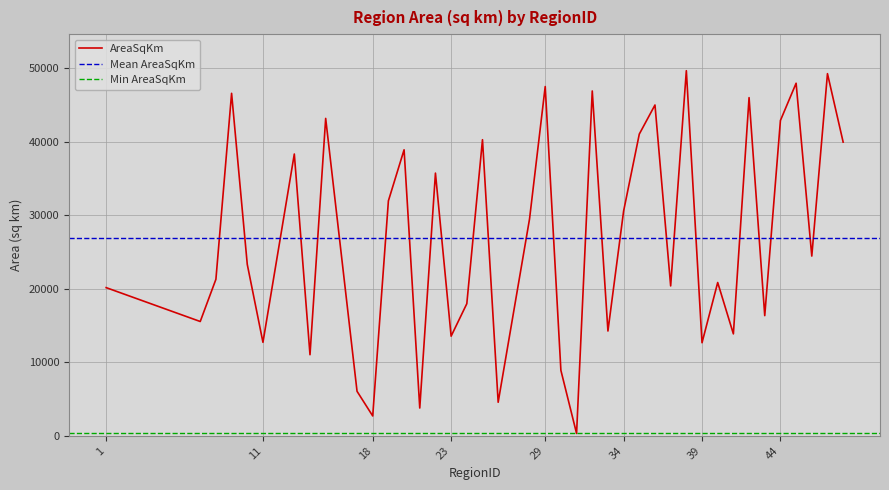

What is the minimum value shown in the chart?

318.8